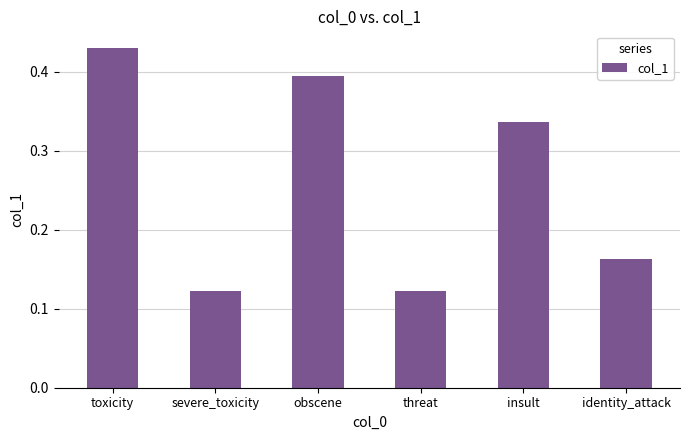

The chart shows a value of 0.2 at severe_toxicity. True or false?

False